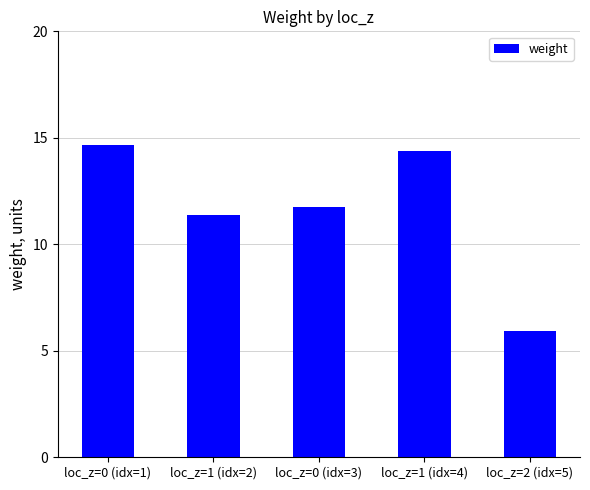

What position from the left is loc_z=0 (idx=3)?

3